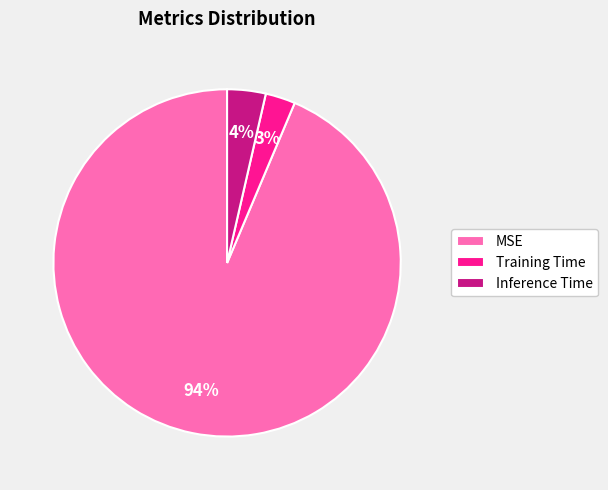

To the nearest percent, what is the average slice percentage?

33%